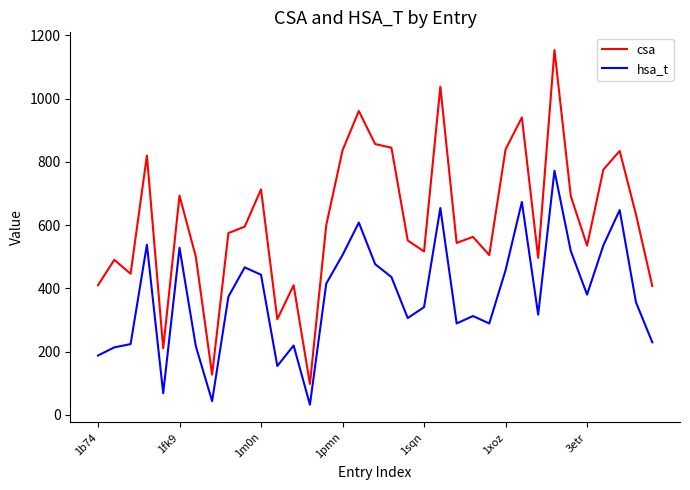

How many distinct data groups are displayed?

2